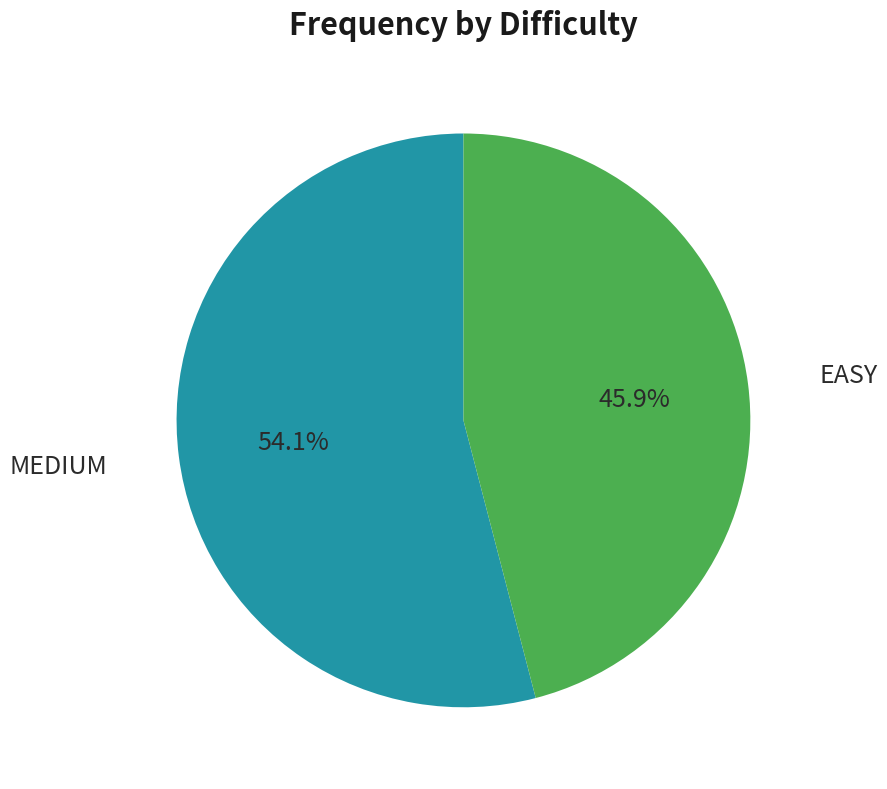

Is there a majority slice in this chart?

Yes